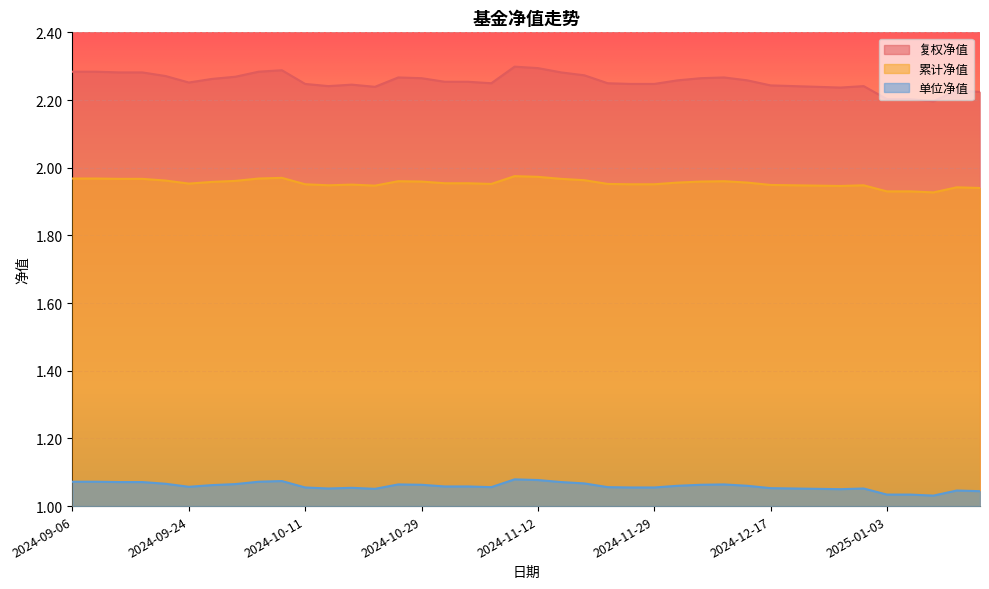

Does the chart display data point markers on the line(s)?

No